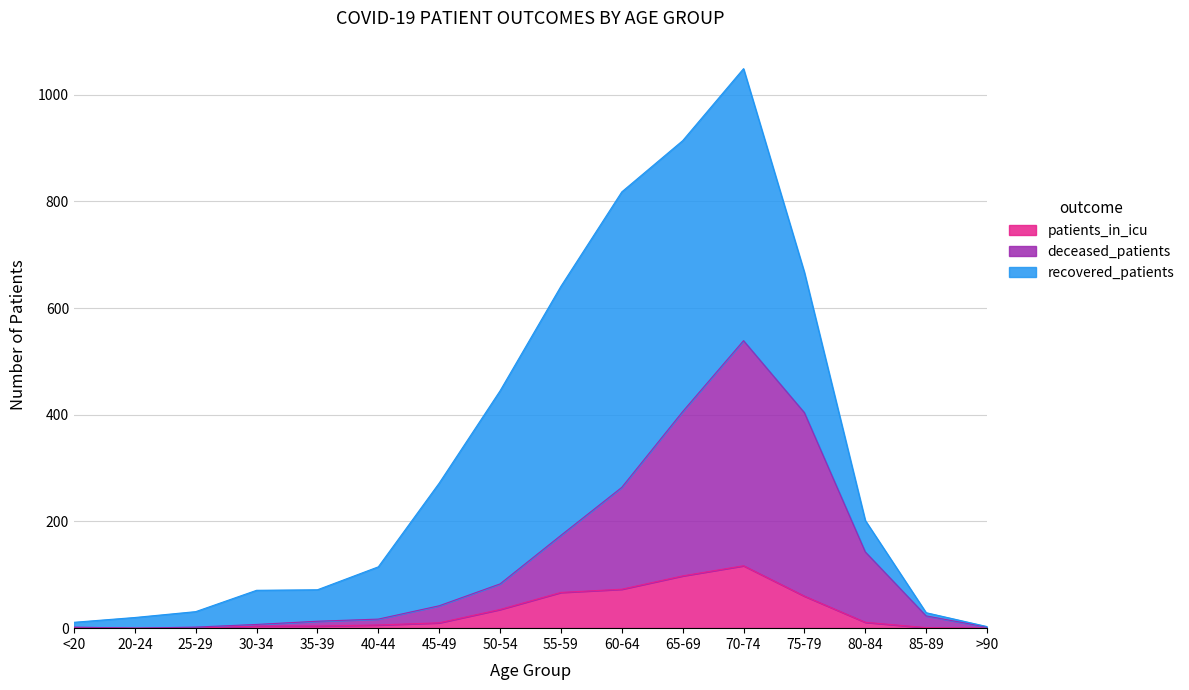

Is it true that patients_in_icu equals 67 at 55-59?

True